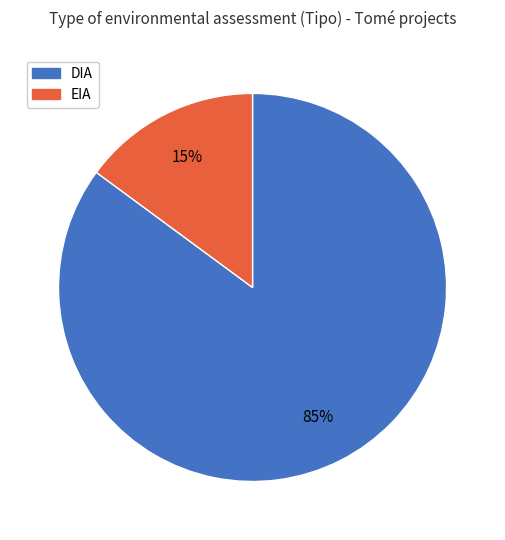

Do DIA and EIA together represent more than half of the pie?

Yes